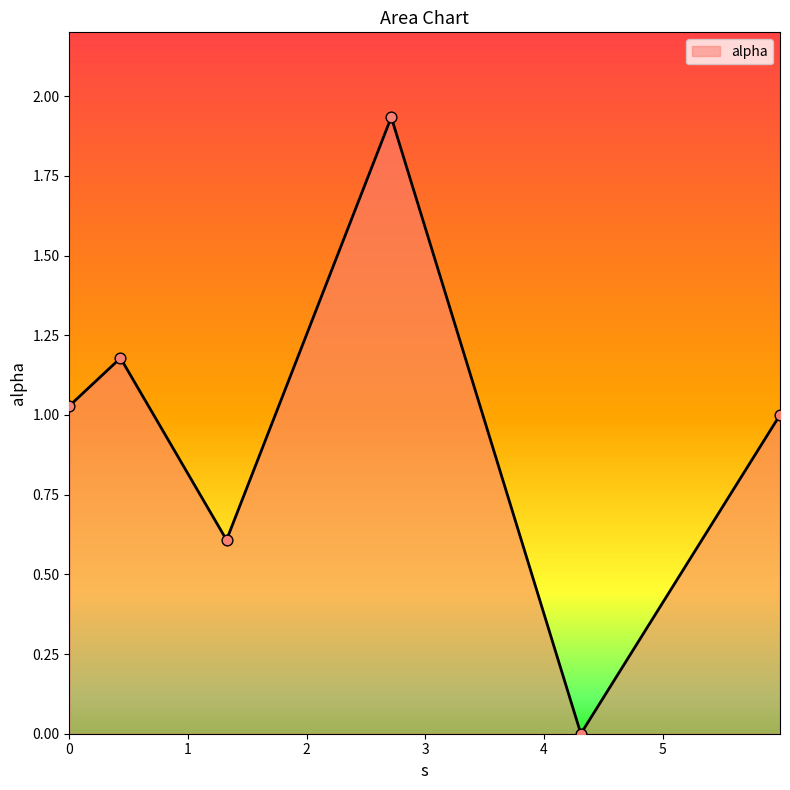

How many interior local valleys (lower than both neighbors) does the data have?

2